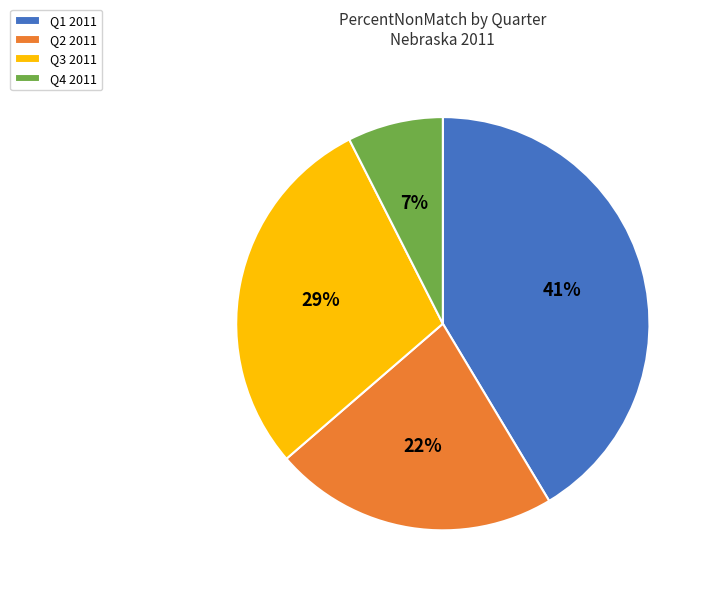

Do Q4 2011 and Q1 2011 together represent more than half of the pie?

No